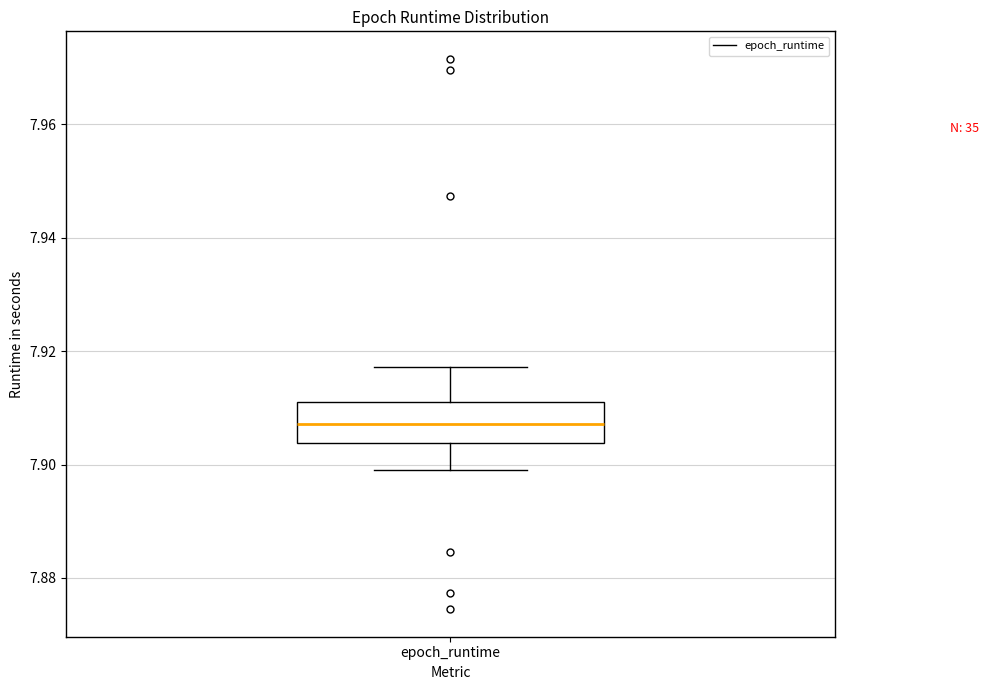

Where does the median line of the box for epoch_runtime sit on the y-axis? The values are not printed on the chart, so give them approximately, as read against the axis.

7.908